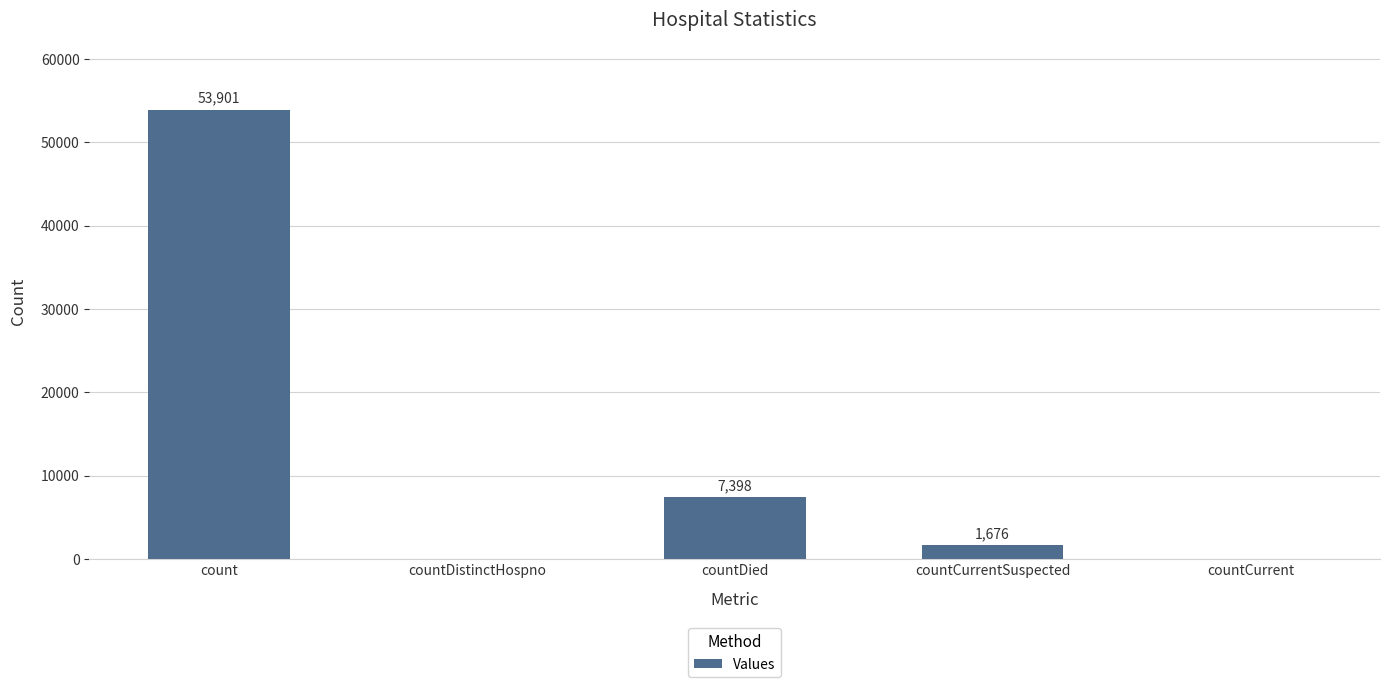

What is the greatest value displayed?

53901